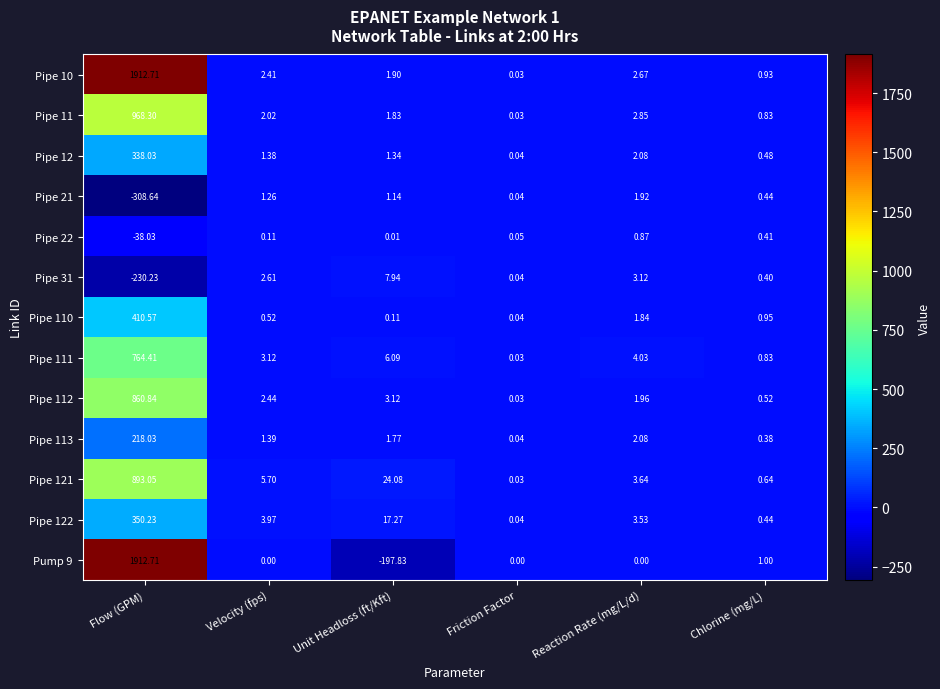

Is the value of Pump 9 at Unit Headloss (ft/Kft) greater than the value of Pipe 31 at Unit Headloss (ft/Kft)?

No